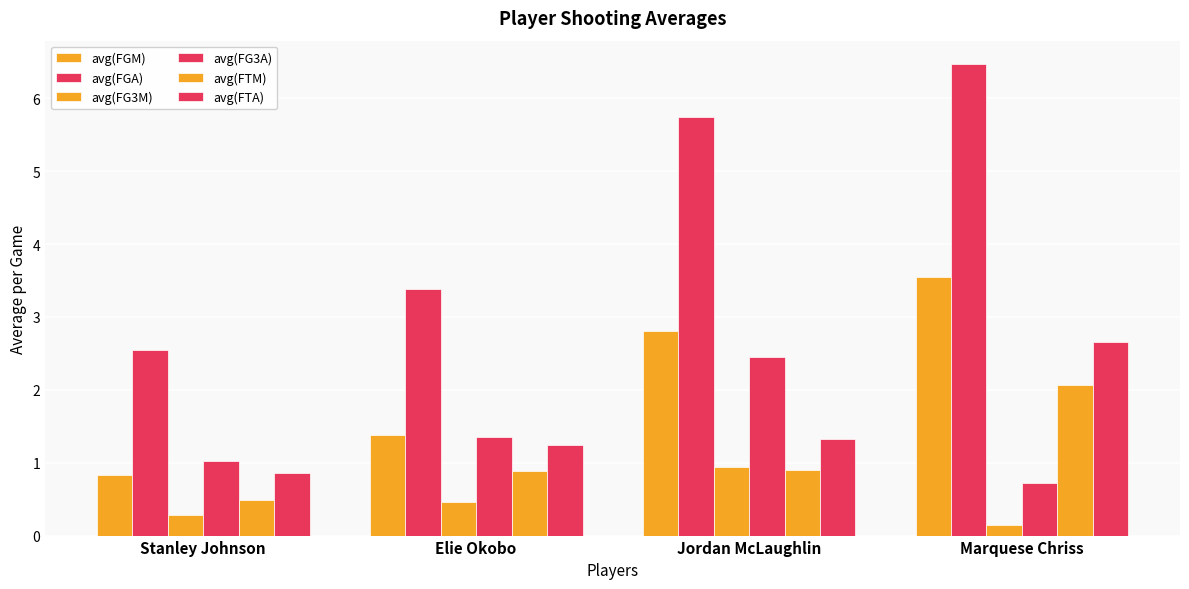

How many bars are there in total?

24